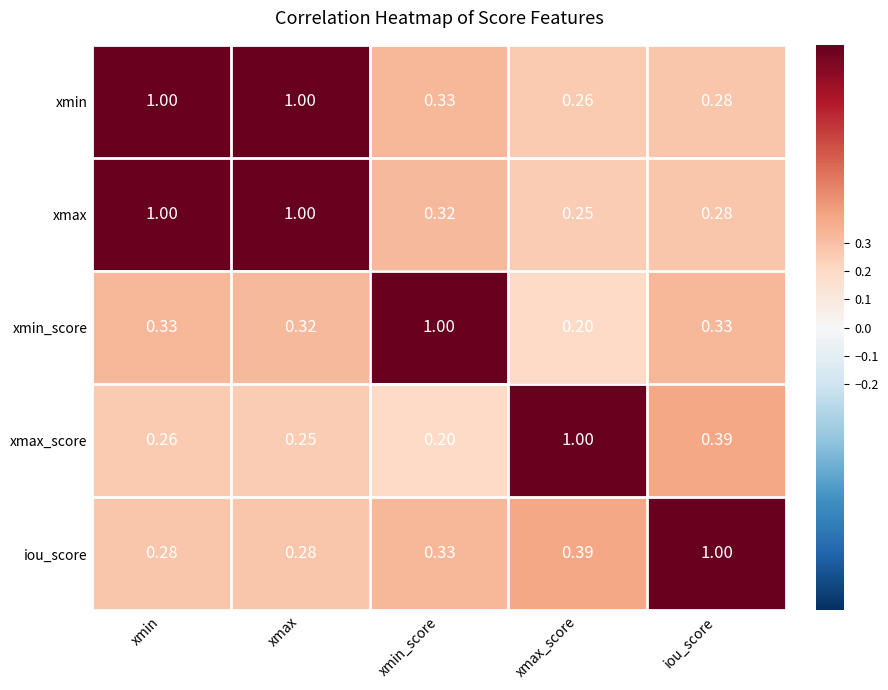

How many series are shown in this chart?

5